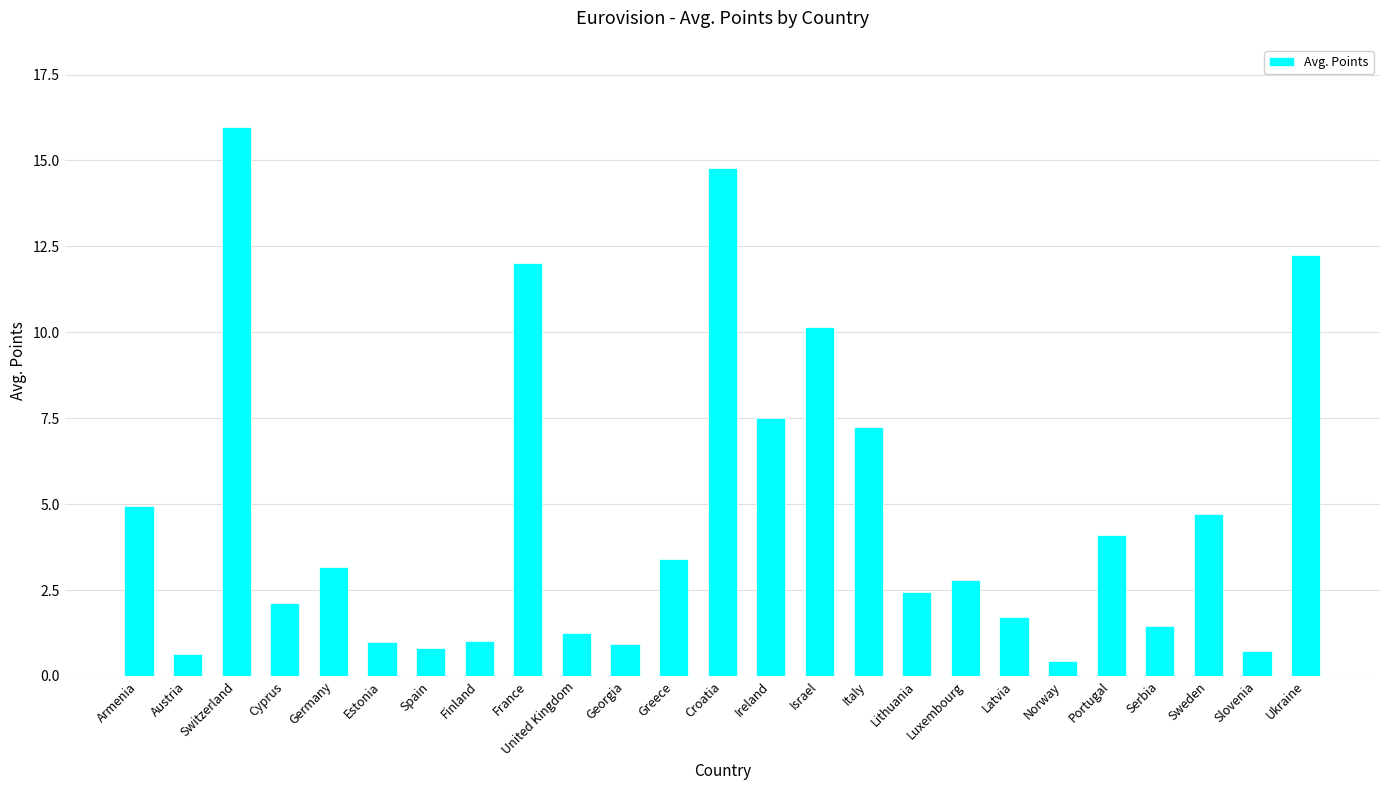

What is the ratio of the value at Slovenia to the value at Italy?

0.1